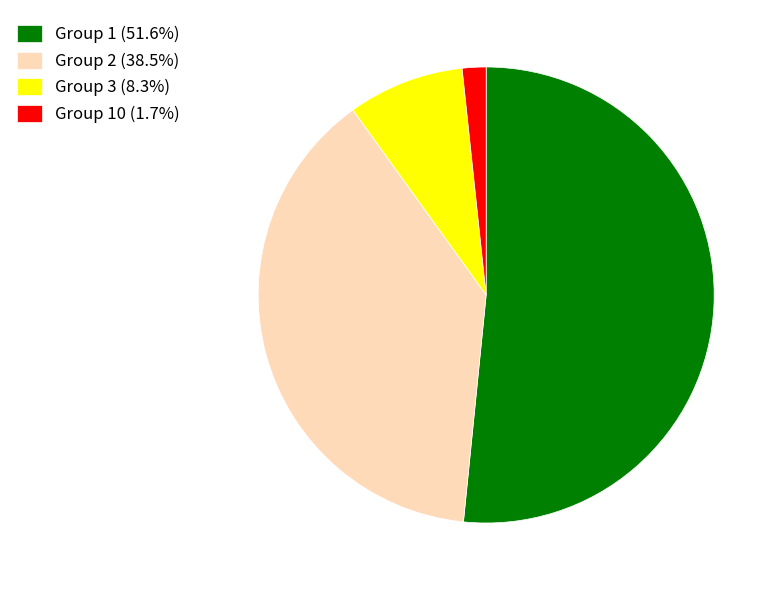

Does Group 1 (51.6%) represent more than half of the total?

Yes